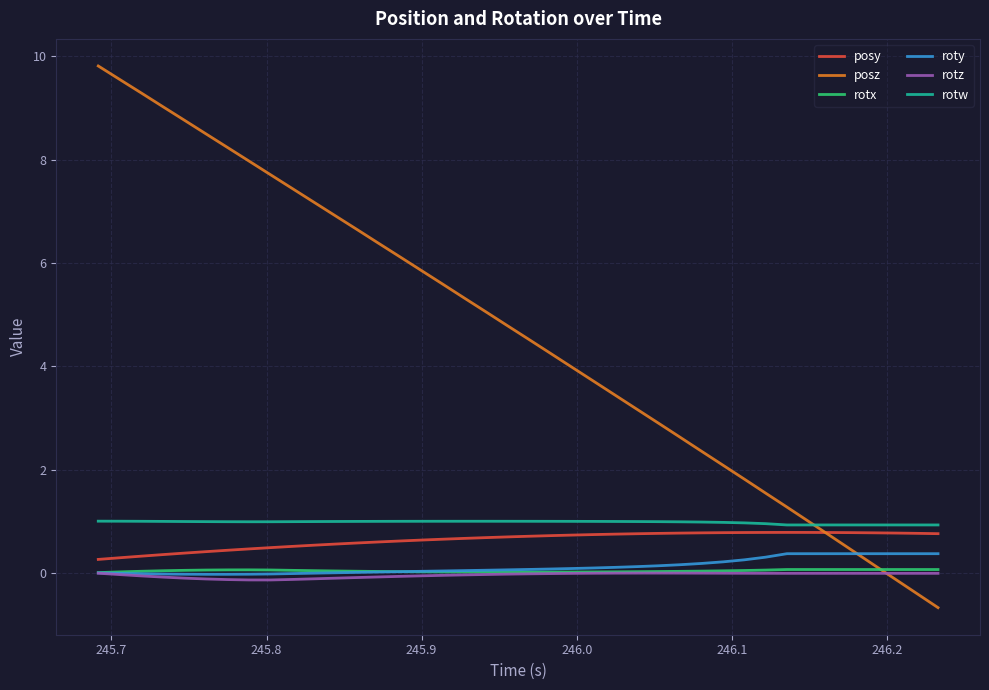

How many categories are shown in the chart?

40